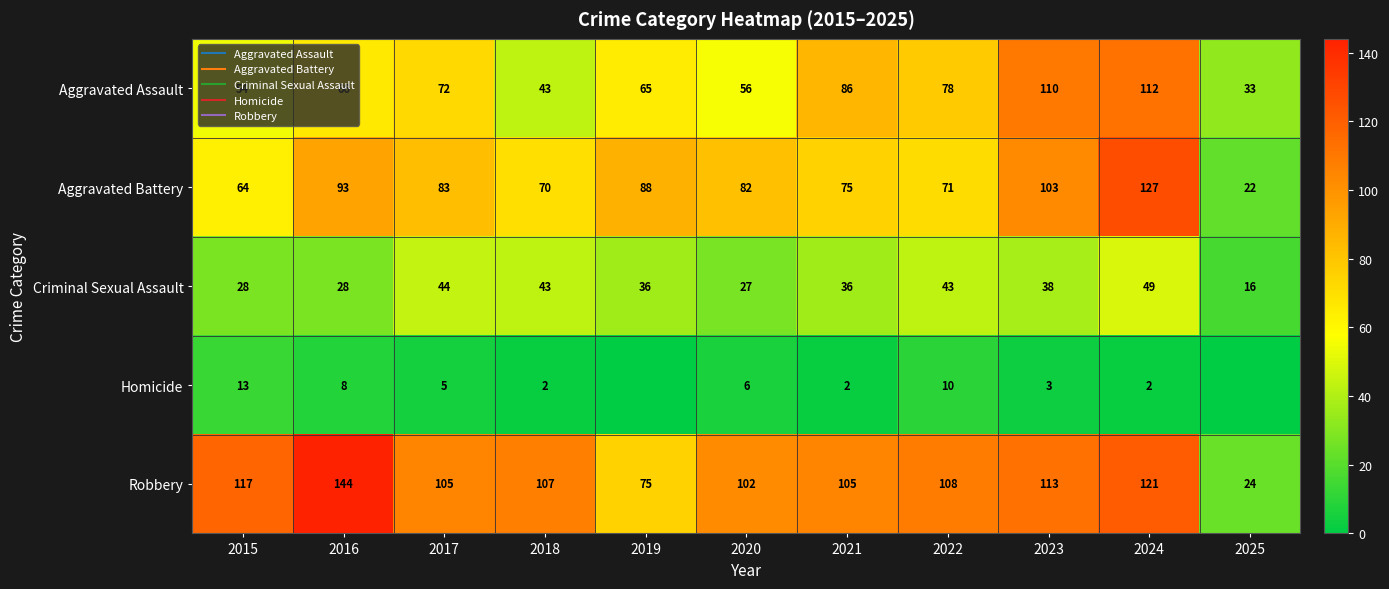

Count the number of data series in this chart.

5